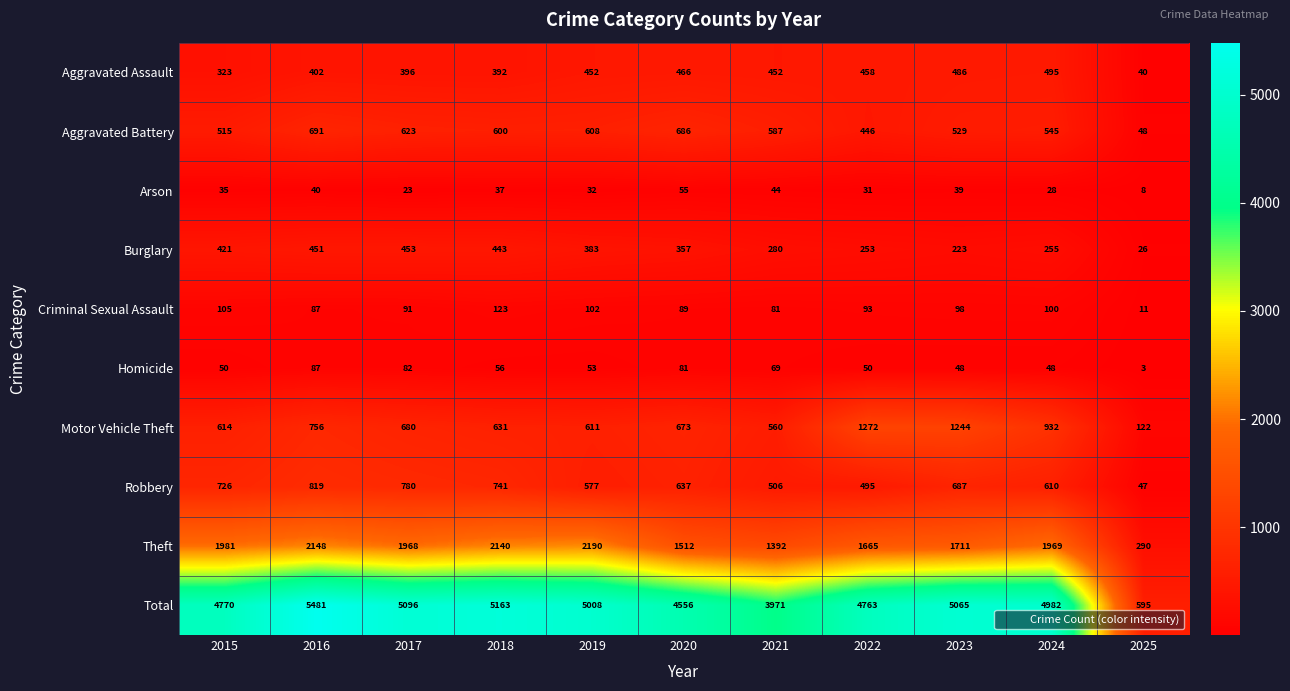

The Homicide series shows 69 at 2024. True or false?

False